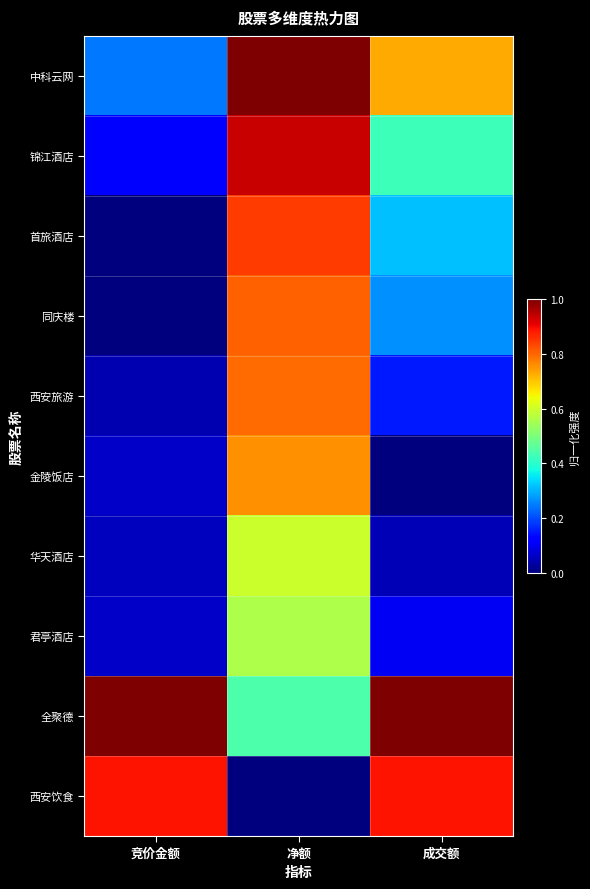

How many series are shown in this chart?

10